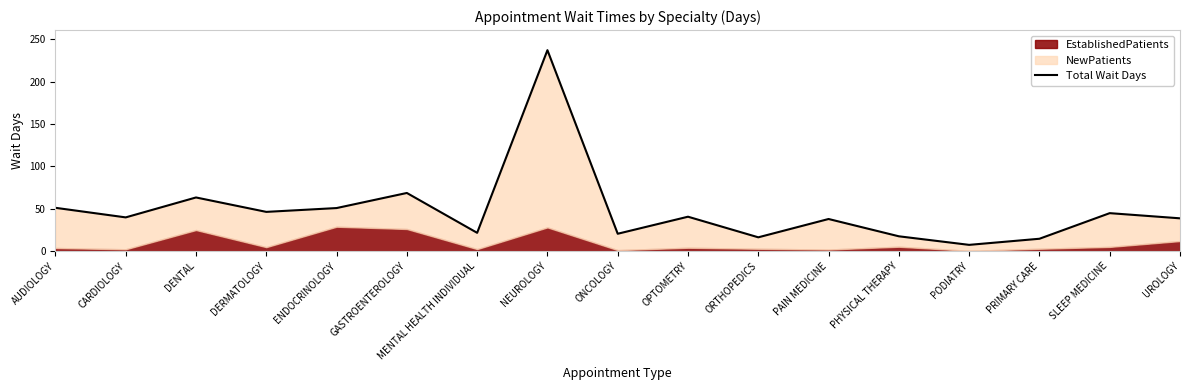

Read the value at UROLOGY.

38.7